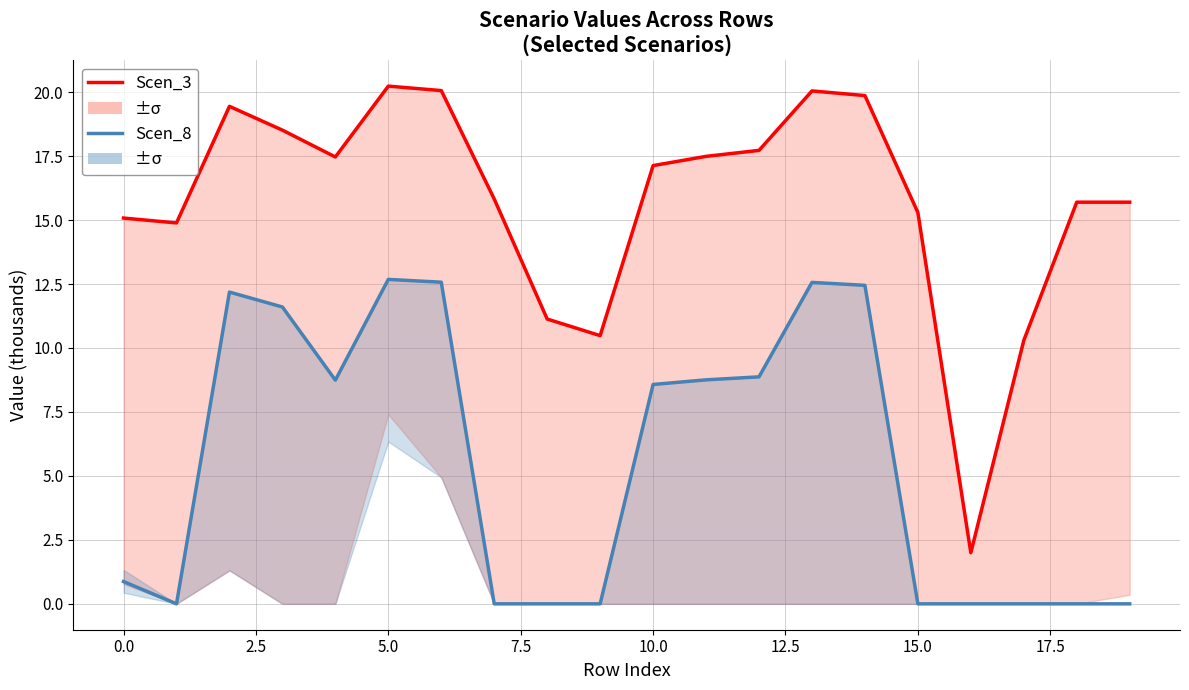

What is the value of the Scen_3 (ModAct) point at the 9th from the left?

11.1